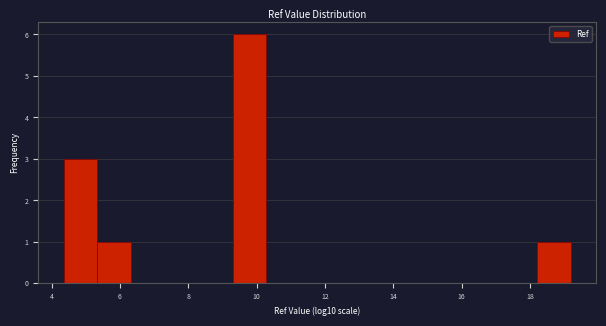

Reading left to right, transcribe this chart: for each bar, give the range it covers on the x-axis and its height. Neither the bar edges nor the heights are printed on the chart, so give them approximately, as read against the axes.

4.4 to 5.4: 3
5.4 to 6.4: 1
6.4 to 7.4: 0
7.4 to 8.4: 0
8.4 to 9.2: 0
9.2 to 10.2: 6
10.2 to 11.2: 0
11.2 to 12.2: 0
12.2 to 13.2: 0
13.2 to 14.2: 0
14.2 to 15.2: 0
15.2 to 16.2: 0
16.2 to 17.2: 0
17.2 to 18.2: 0
18.2 to 19.2: 1